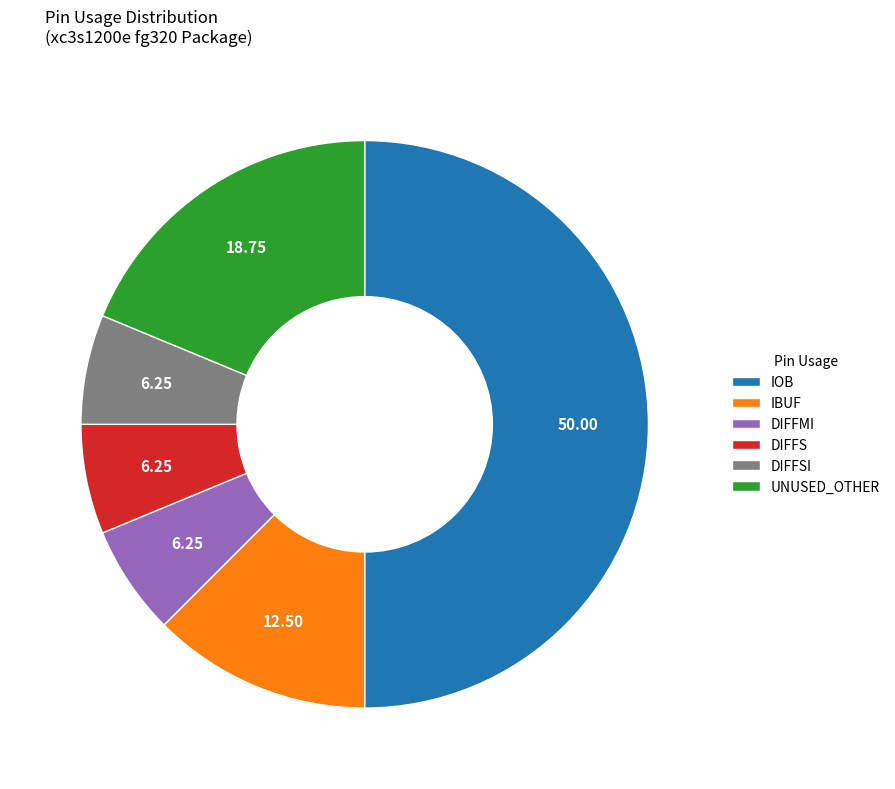

Is the sum of IBUF and UNUSED_OTHER greater than half?

No